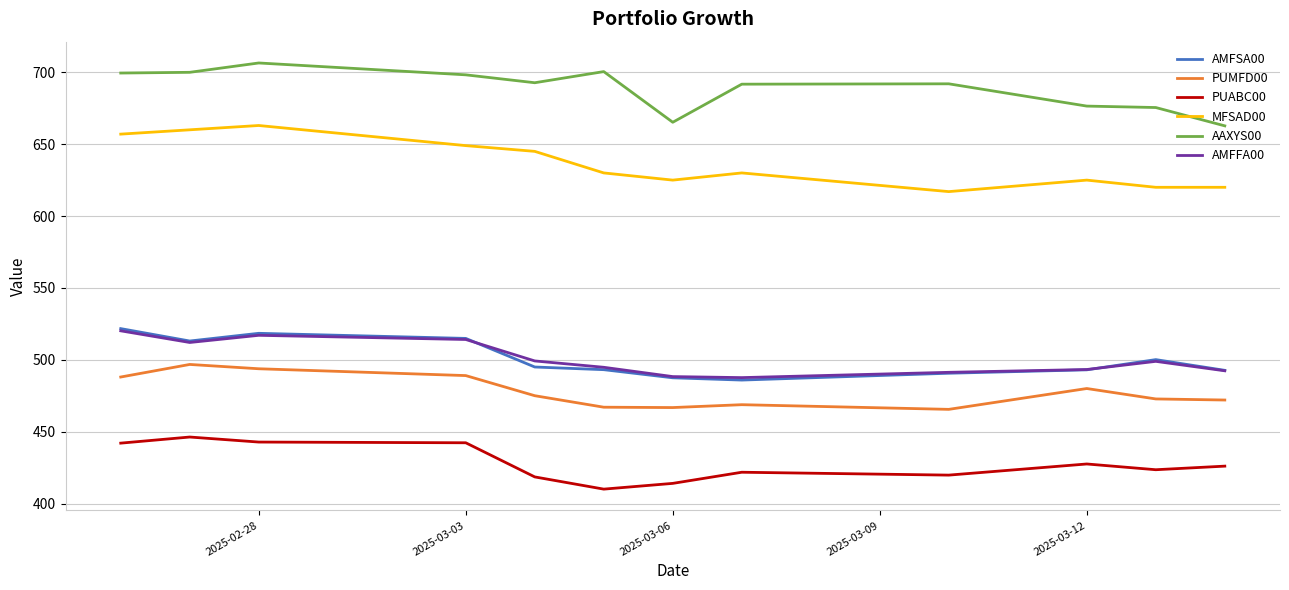

How many distinct data groups are displayed?

6